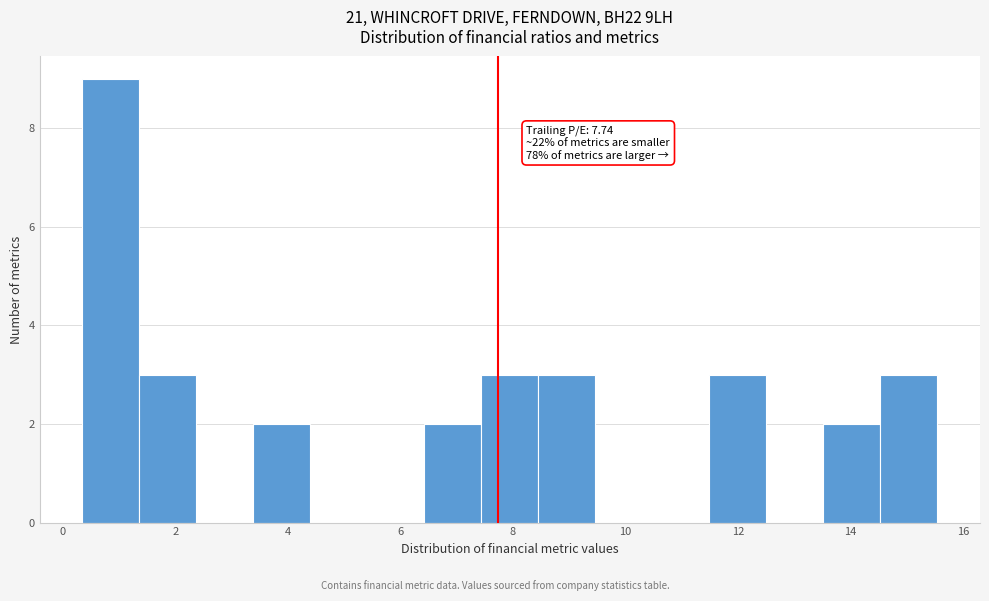

Over which range of the x-axis is the bar tallest?

0.4 to 1.4